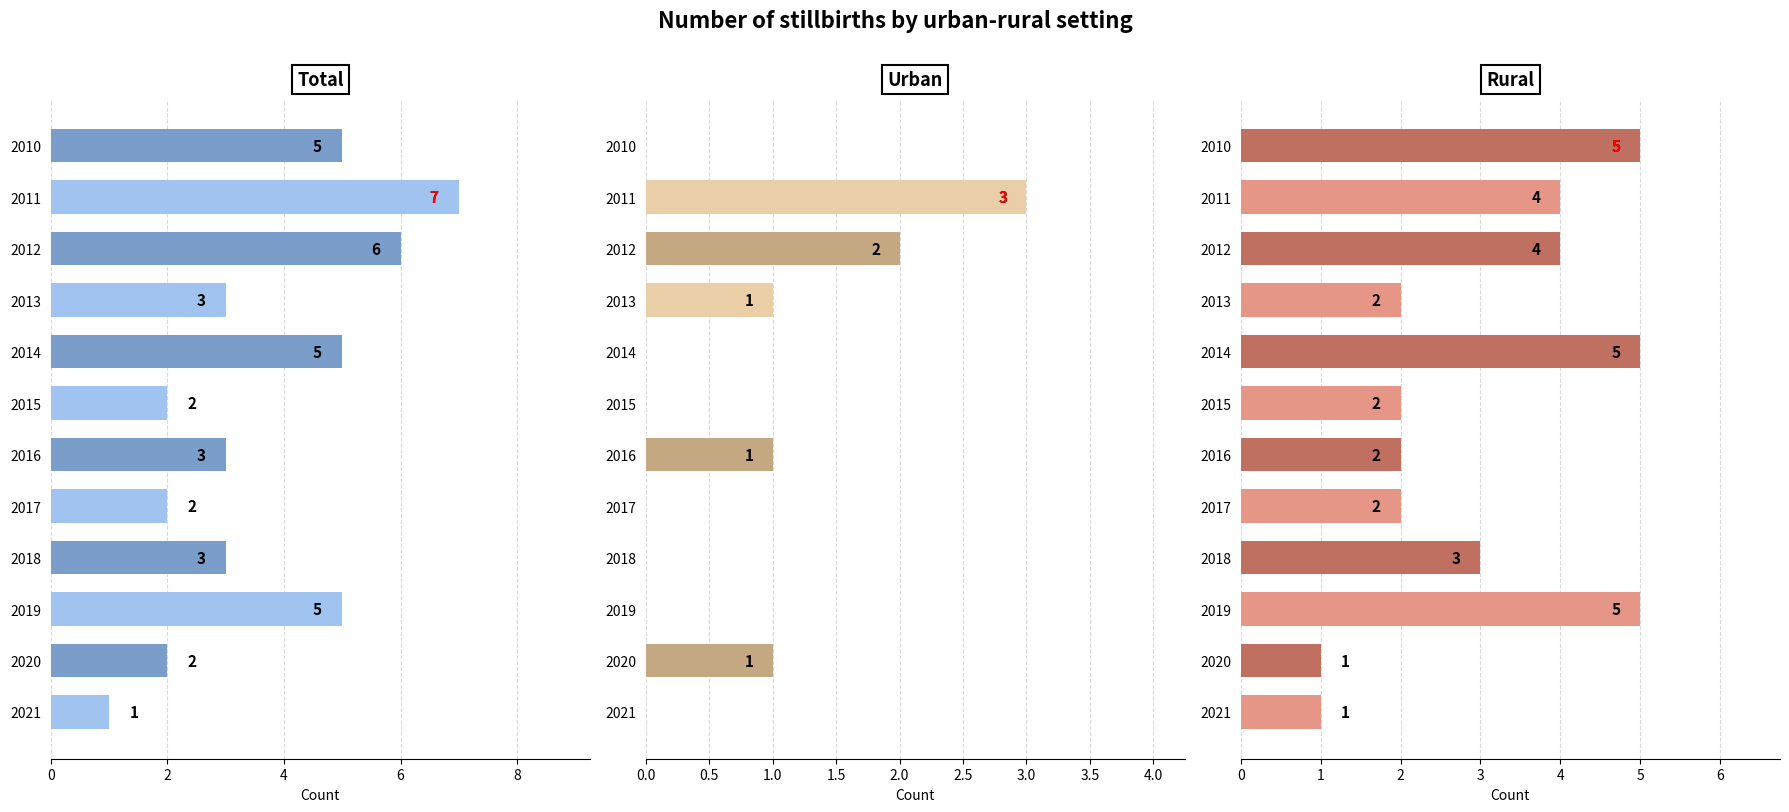

Is the value of Total at 2018 greater than the value of Urban at 2020?

Yes